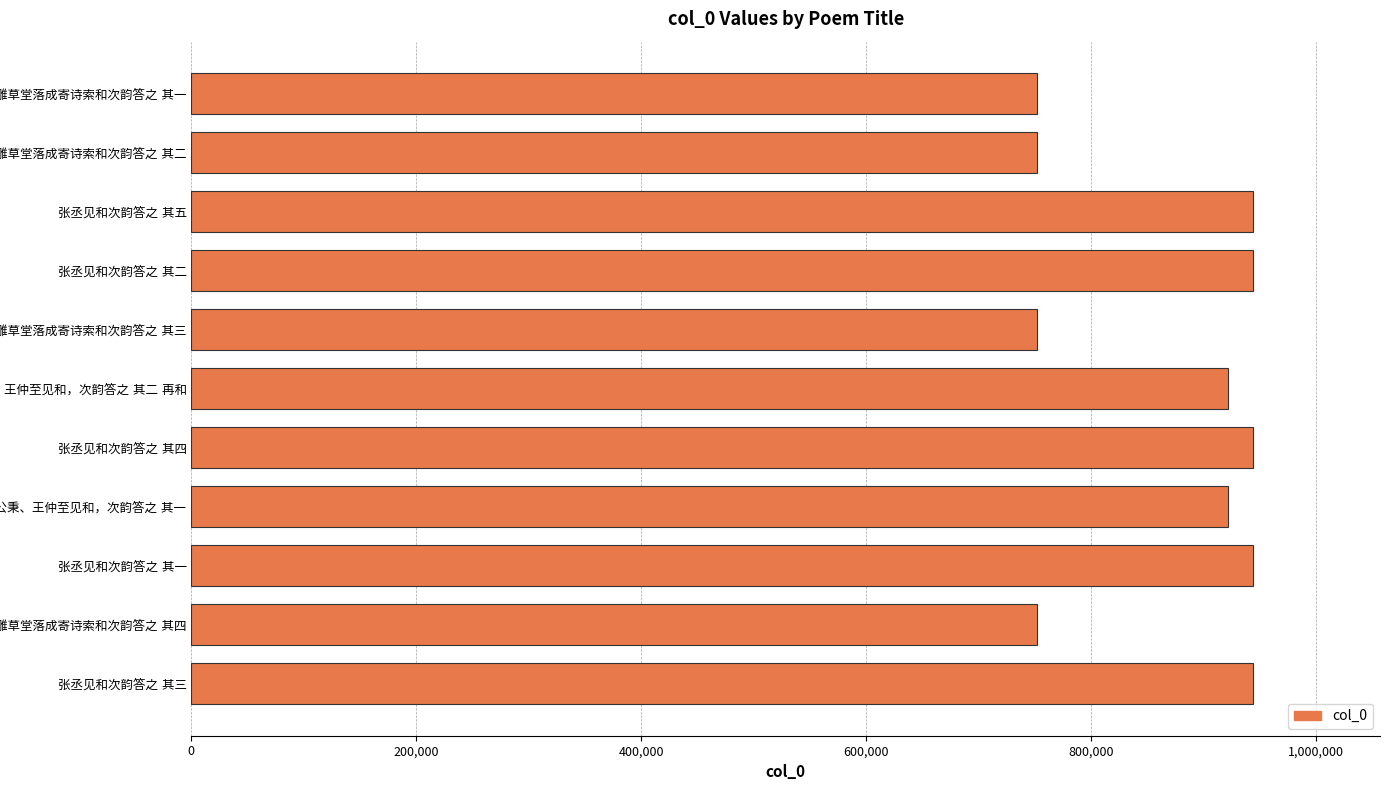

What is the difference between the maximum and minimum values?

191401